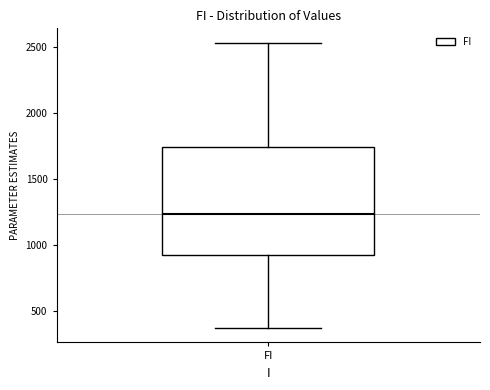

Where does the lower whisker of the box for FI end on the y-axis? The values are not printed on the chart, so give them approximately, as read against the axis.

350